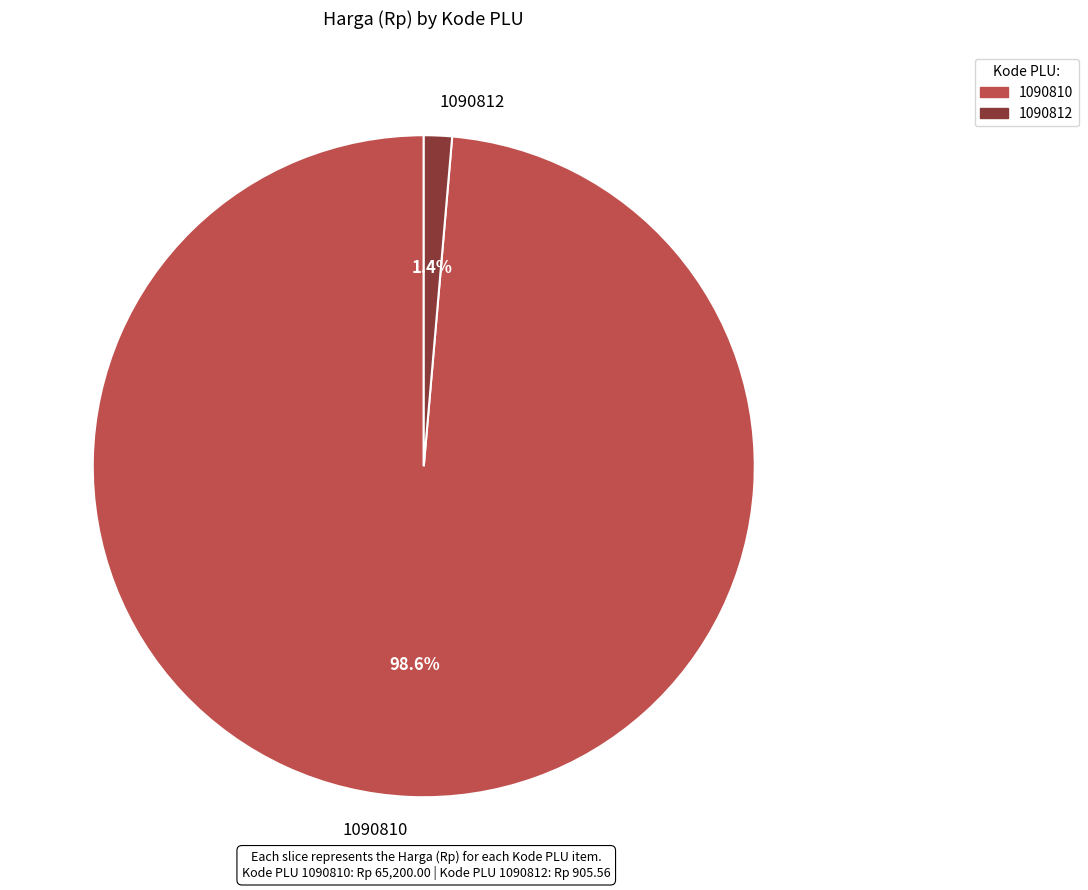

Is it true that 1090812 is 1% of the pie?

True